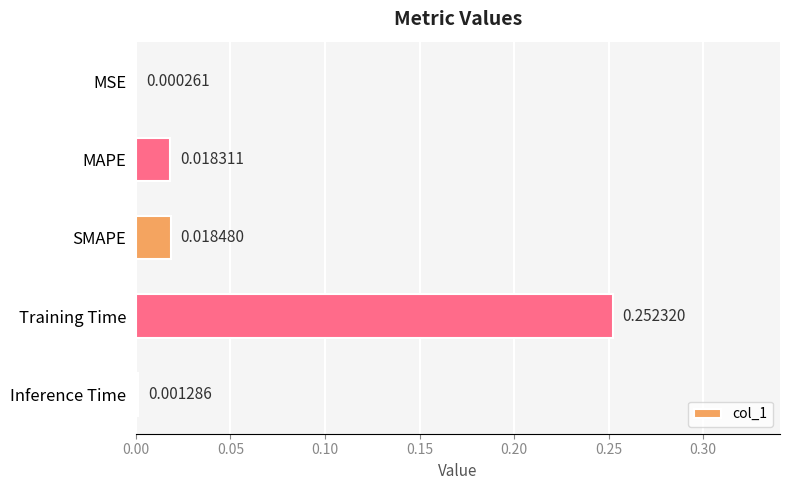

At which category does the chart reach its peak across all series?

Training Time